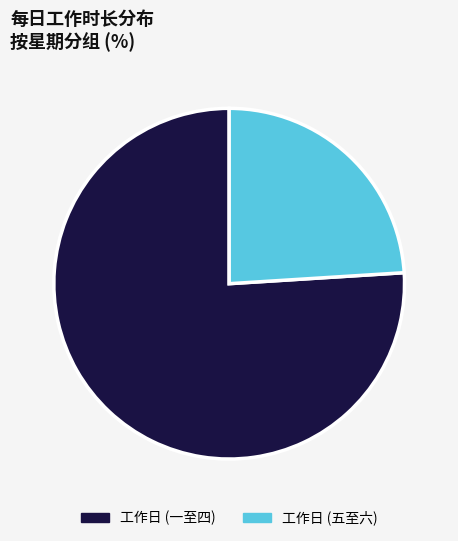

Rank the categories by value from highest to lowest.

工作日 (一至四), 工作日 (五至六)